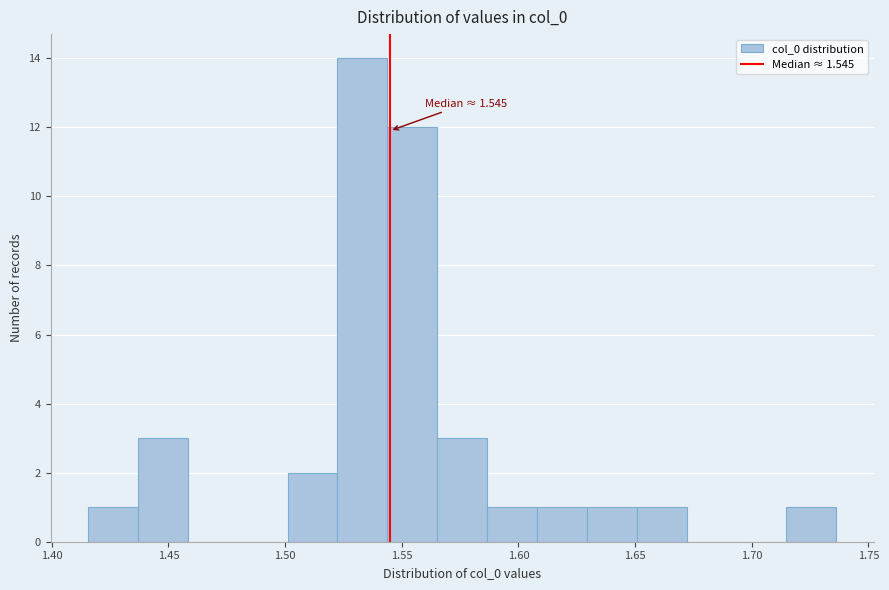

Which range on the x-axis has the tallest bar?

1.520 to 1.545